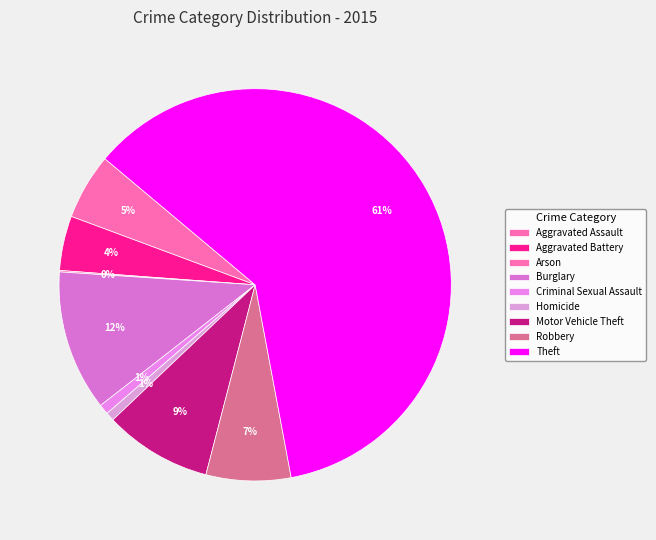

Rank the categories by value from highest to lowest.

Theft, Burglary, Motor Vehicle Theft, Robbery, Aggravated Assault, Aggravated Battery, Criminal Sexual Assault, Homicide, Arson